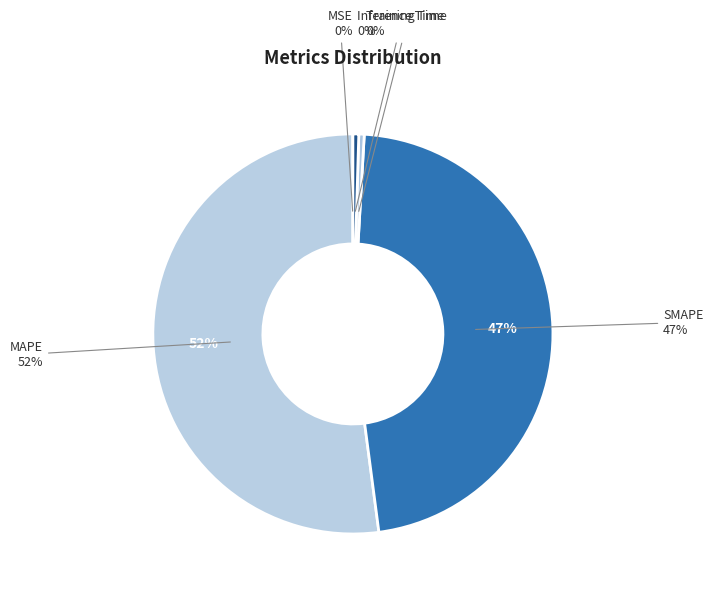

To the nearest percent, what is the difference between the largest and smallest slice percentages?

52%